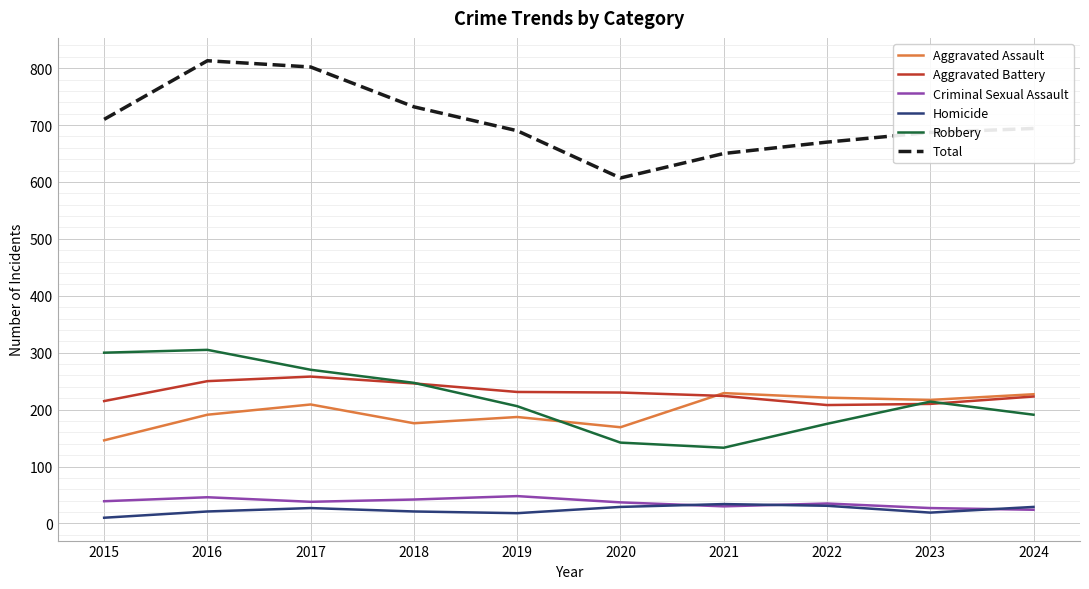

What is the sum of the Aggravated Assault values at 2016 and 2022?

412